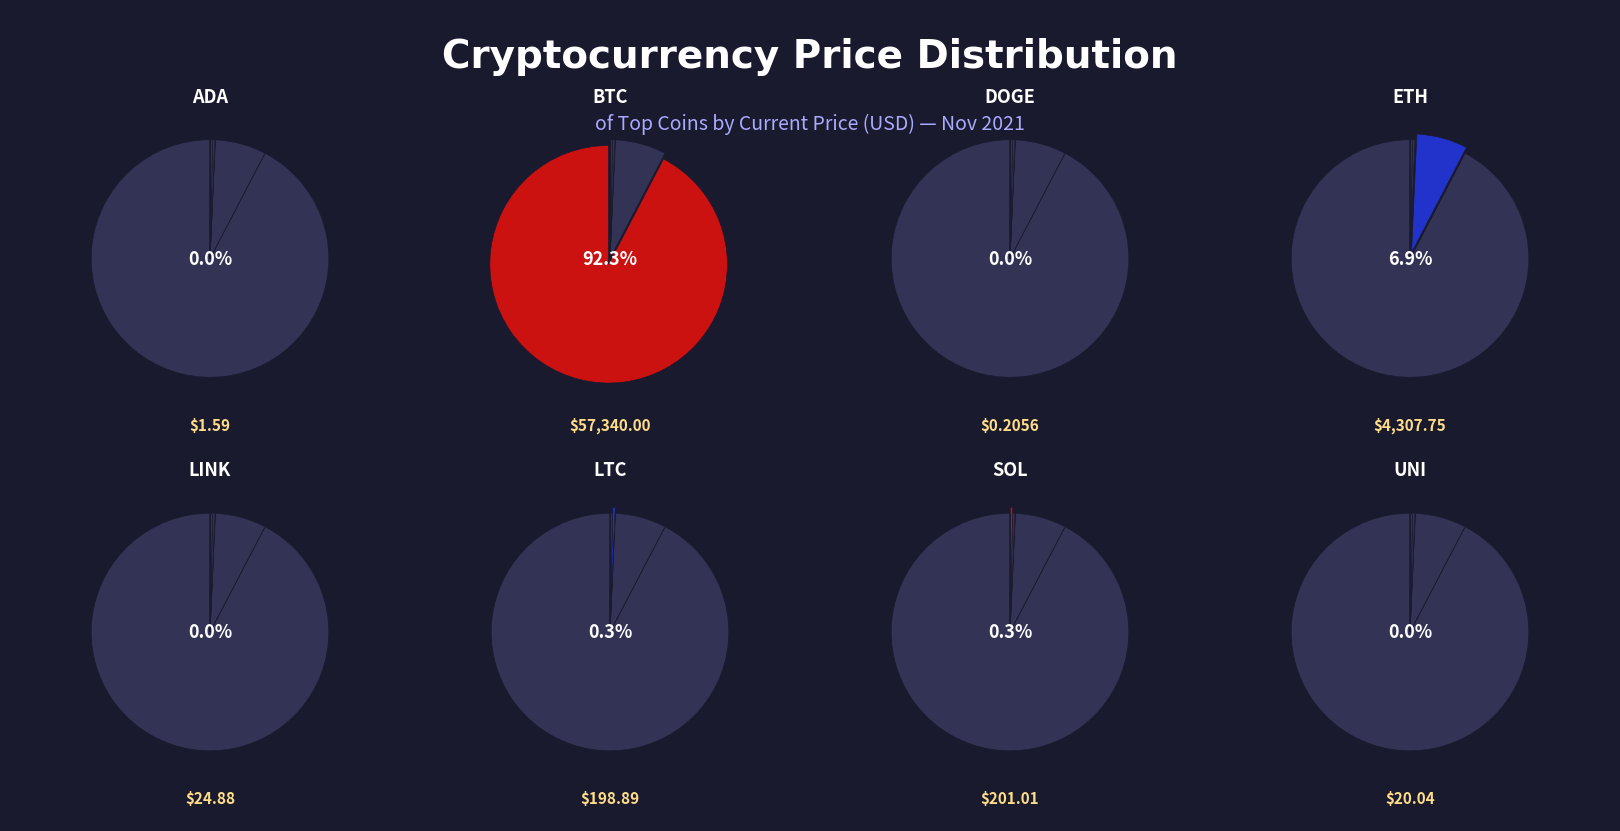

What is the change in value from LINK to UNI?

-4.8